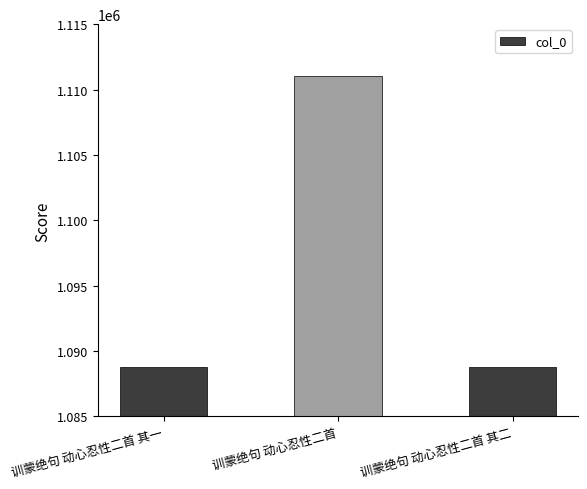

What is the average value?

1096209